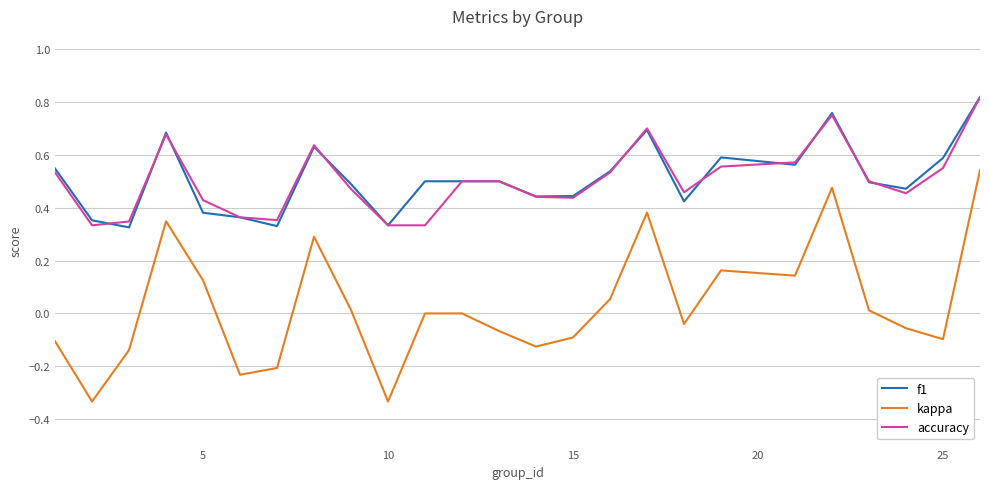

Which series has the widest spread of values?

kappa